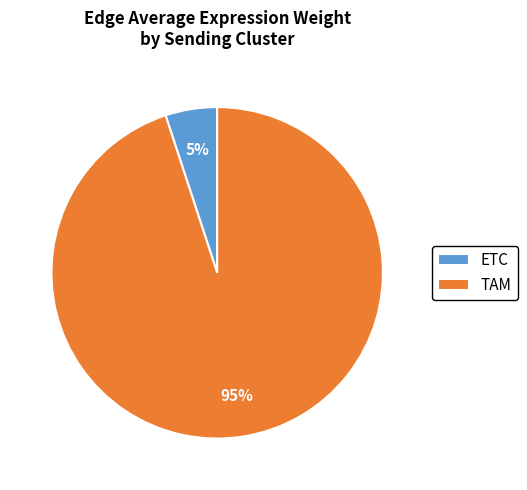

Which category has the biggest portion of the pie?

TAM